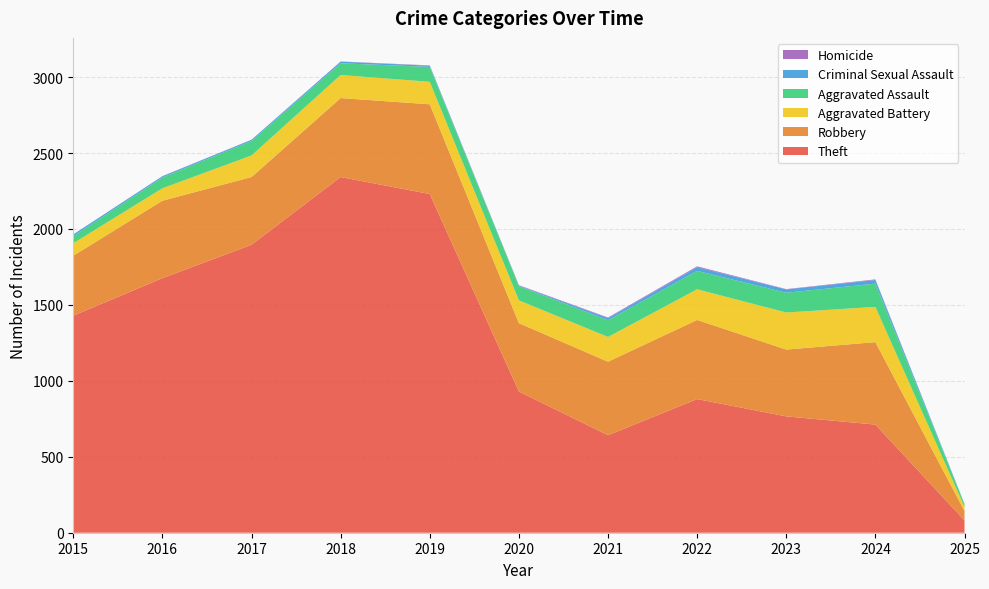

Reading left to right, extract all data points from this chart.

Theft: 2015=1429	2016=1676	2017=1896	2018=2342	2019=2230	2020=930	2021=642	2022=880	2023=766	2024=712	2025=81
Robbery: 2015=395	2016=510	2017=446	2018=520	2019=591	2020=450	2021=484	2022=521	2023=440	2024=543	2025=62
Aggravated Battery: 2015=82	2016=82	2017=142	2018=152	2019=148	2020=150	2021=163	2022=202	2023=244	2024=232	2025=27
Aggravated Assault: 2015=46	2016=71	2017=95	2018=77	2019=98	2020=94	2021=110	2022=121	2023=130	2024=153	2025=17
Criminal Sexual Assault: 2015=12	2016=8	2017=8	2018=11	2019=8	2020=3	2021=14	2022=24	2023=22	2024=24	2025=3
Homicide: 2015=0	2016=1	2017=1	2018=1	2019=2	2020=3	2021=4	2022=6	2023=2	2024=4	2025=0